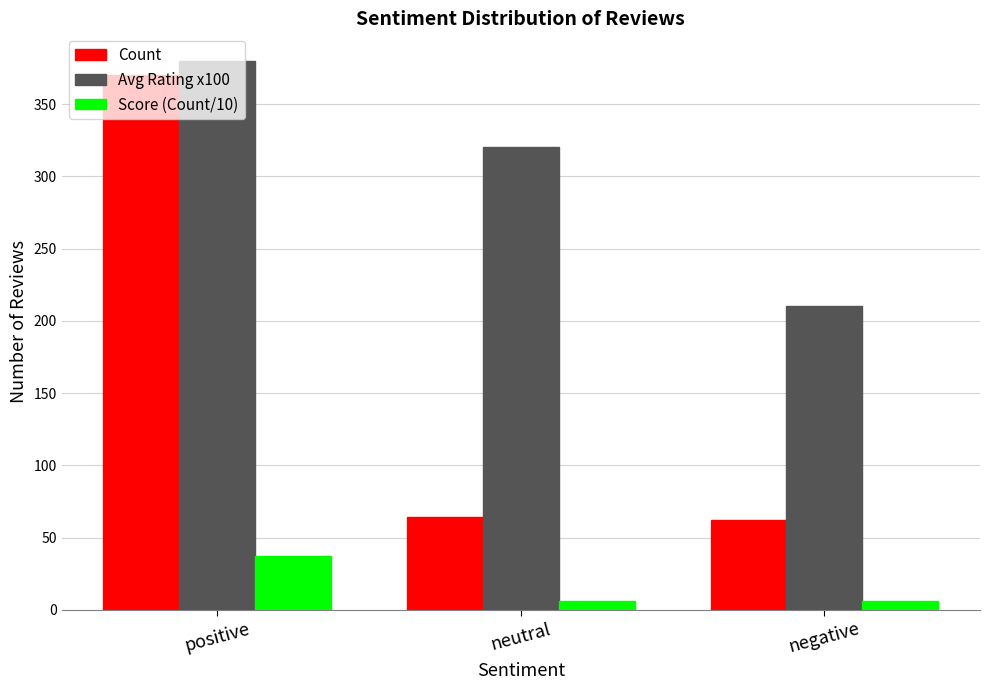

Rank the series by their maximum value, from lowest to highest.

Score (Count/10), Count, Avg Rating x100